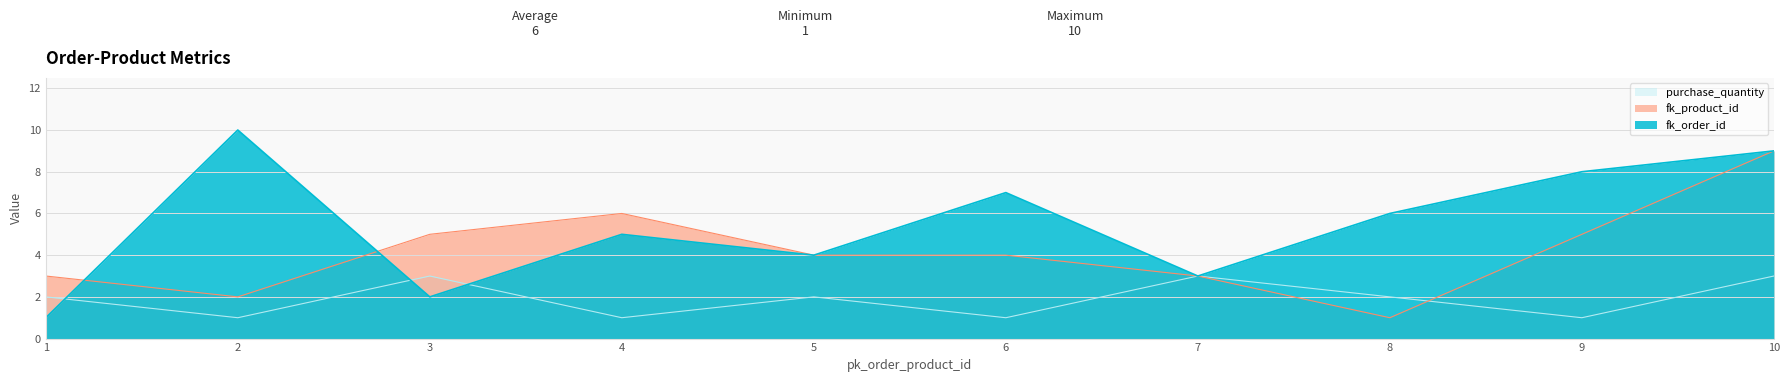

What is the difference between the maximum and minimum values in the purchase_quantity series?

2